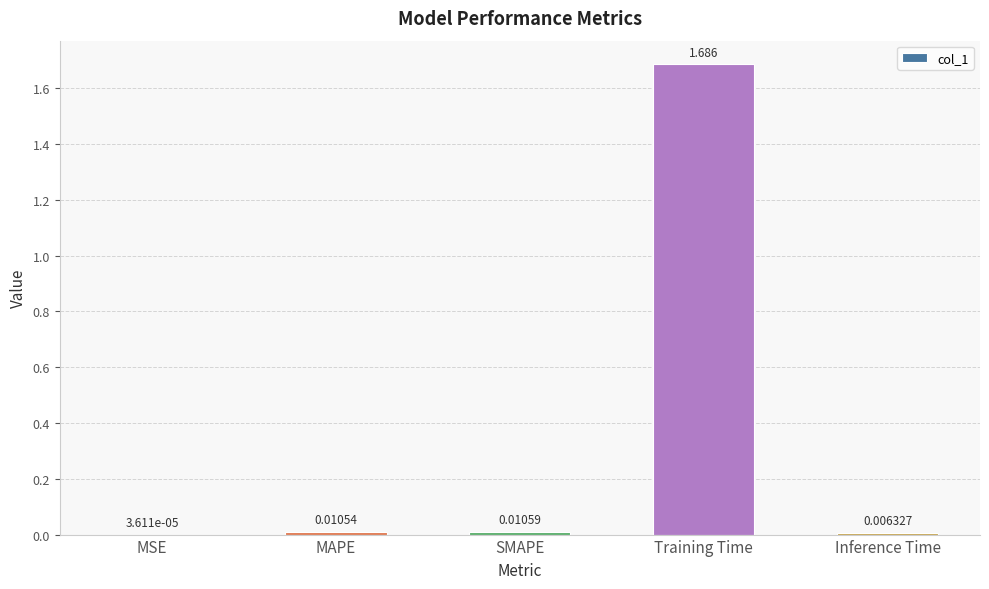

At which label is the value closest to 0?

MSE